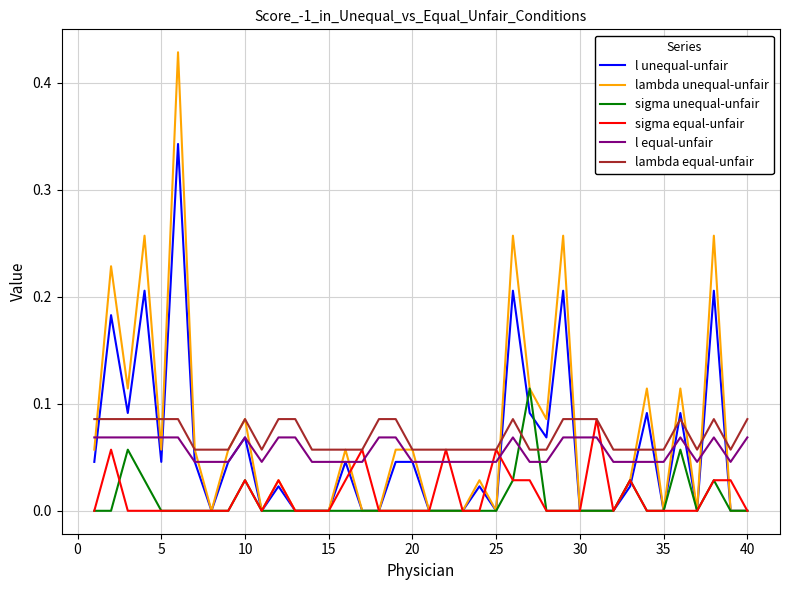

Which series has the widest spread of values?

lambda unequal-unfair